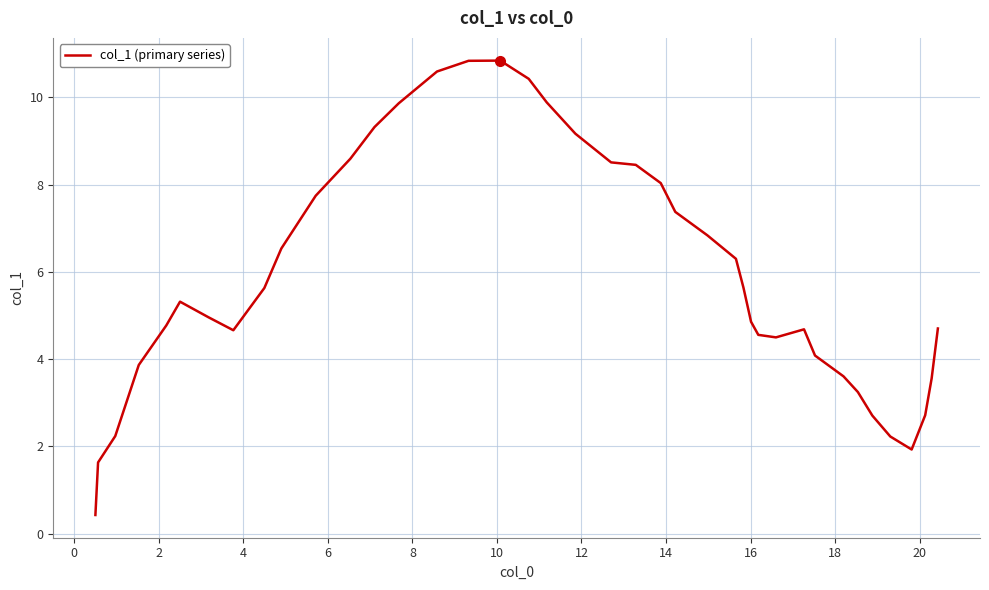

What is the minimum value shown in the chart?

0.4